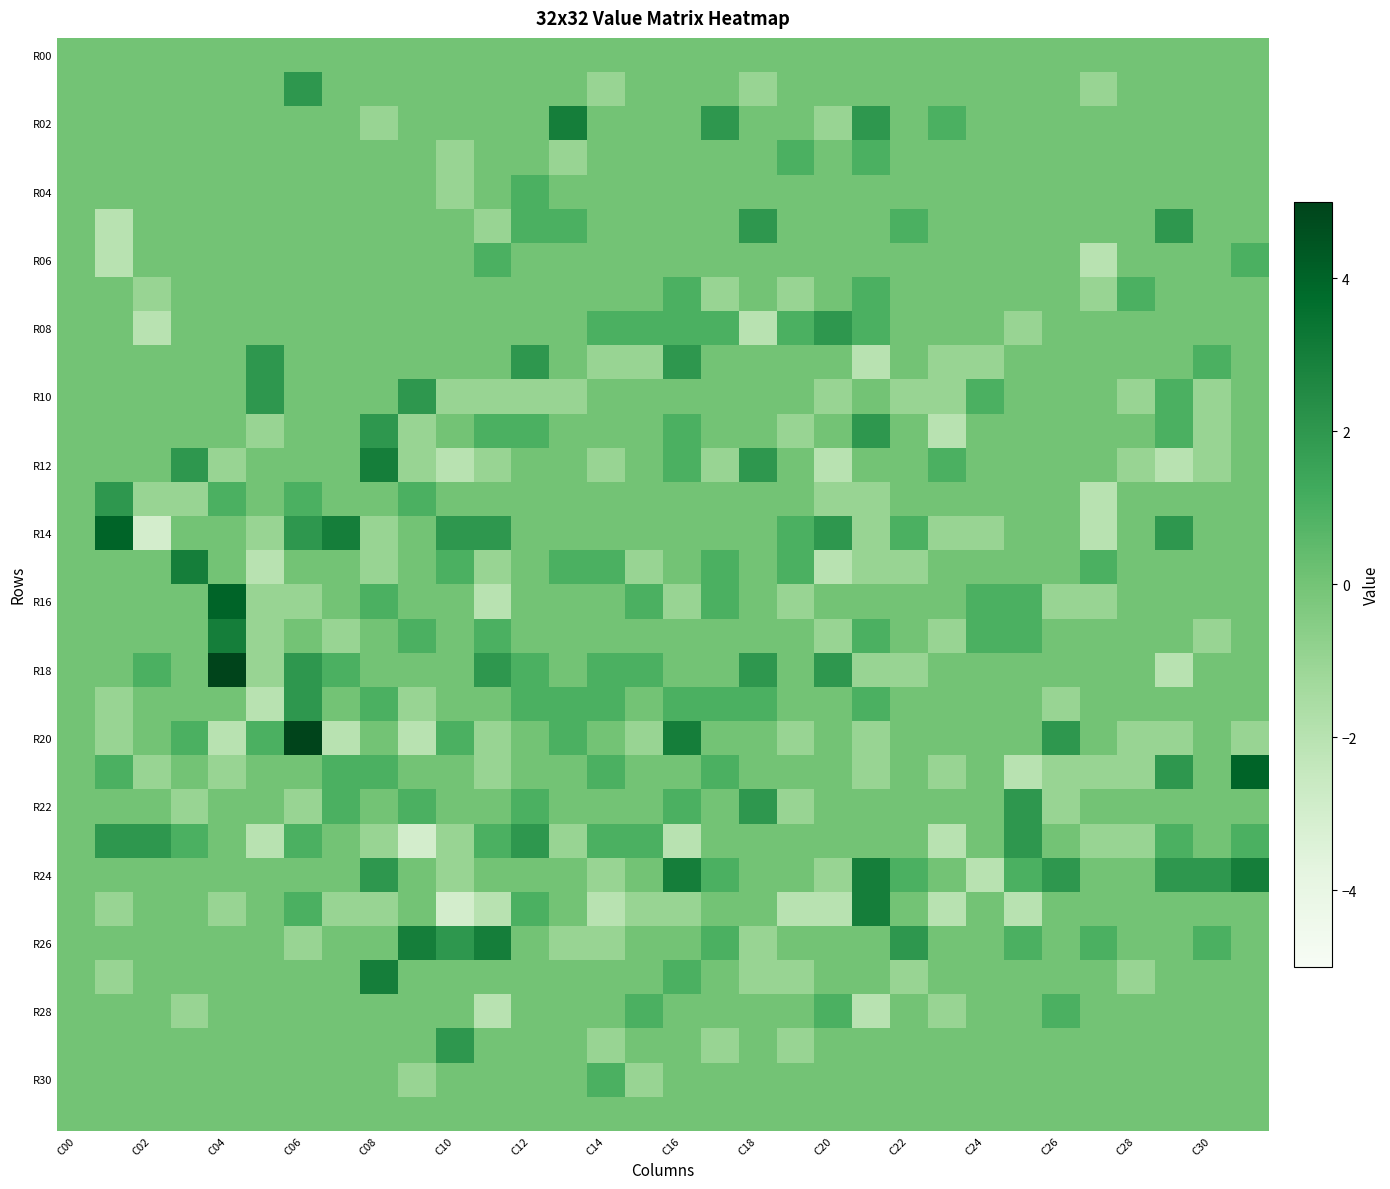

How many distinct data groups are displayed?

32